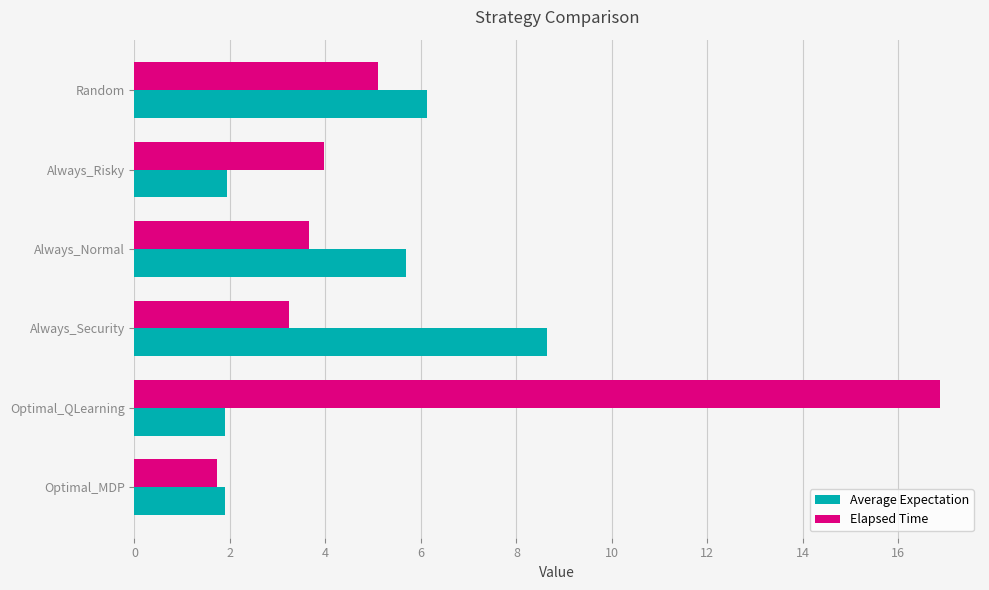

Where is Elapsed Time nearest to the value 9?

Random